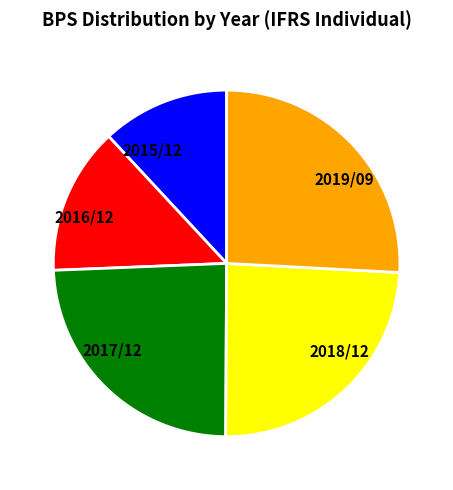

Is it true that 2018/12 is 24% of the pie?

True